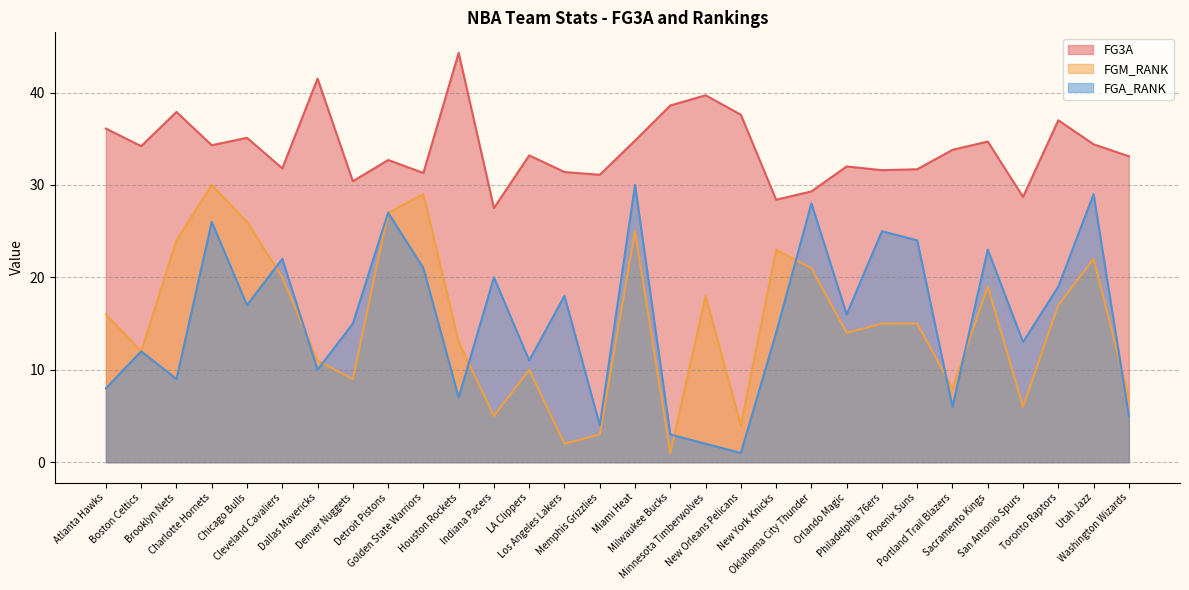

Does the chart have visible grid lines?

Yes